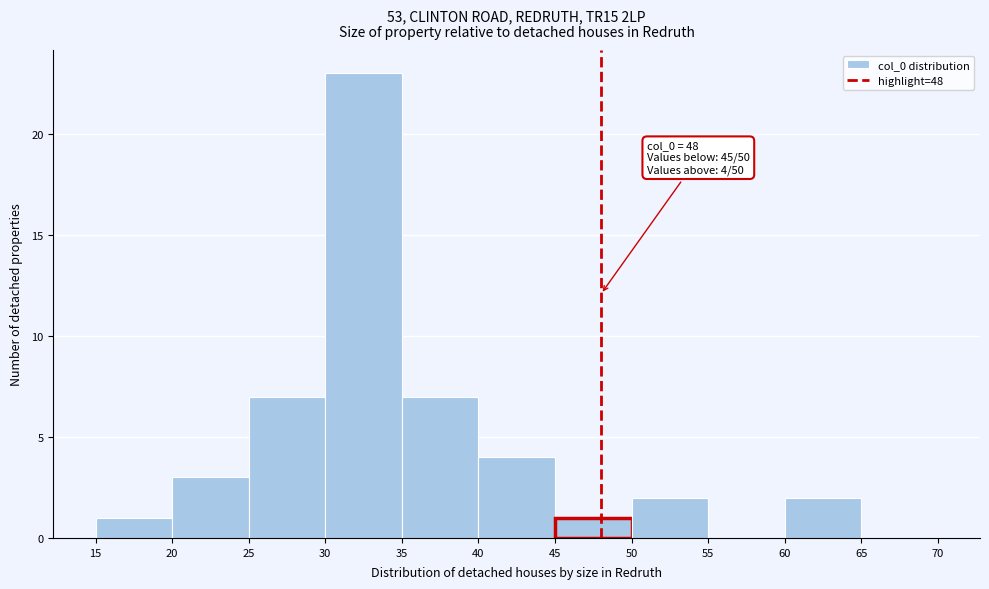

Which range on the x-axis has the tallest bar?

30 to 35